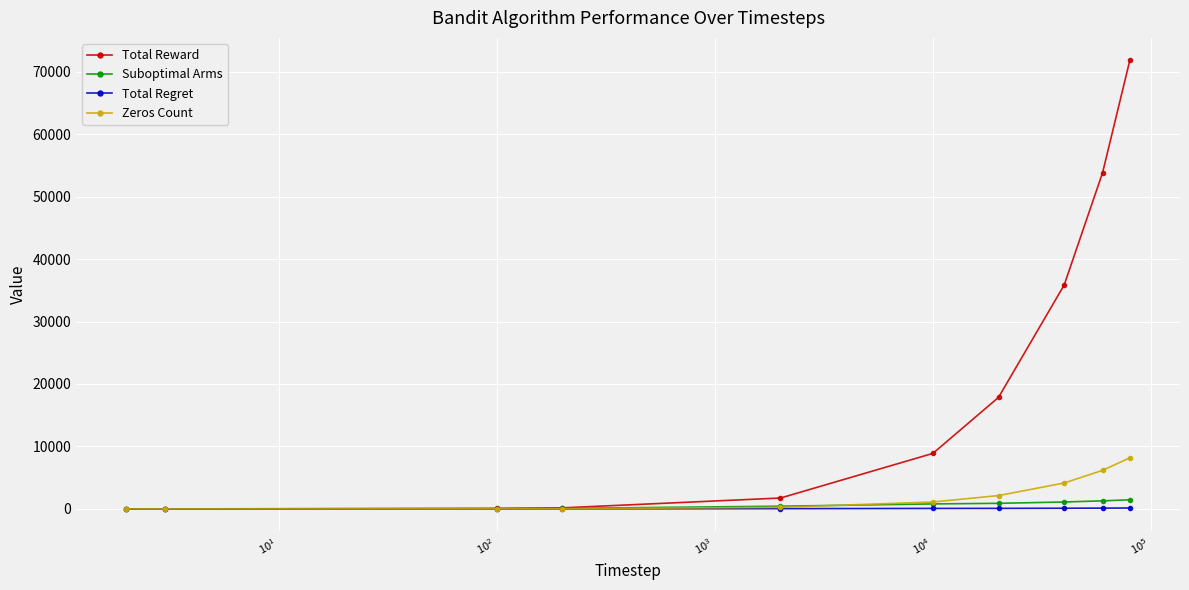

Which series has the largest range (max minus min)?

Total Reward